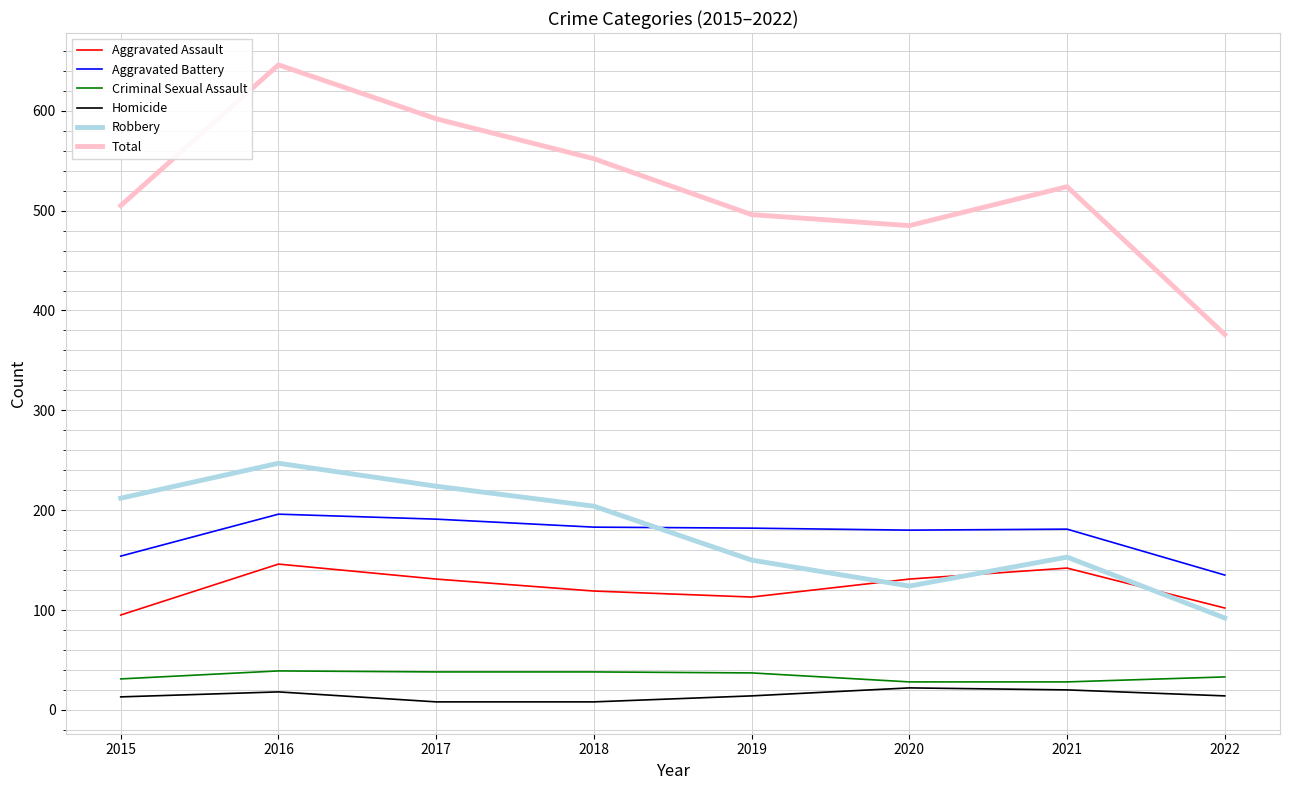

What are all the series names shown in the legend?

Aggravated Assault, Aggravated Battery, Criminal Sexual Assault, Homicide, Robbery, Total